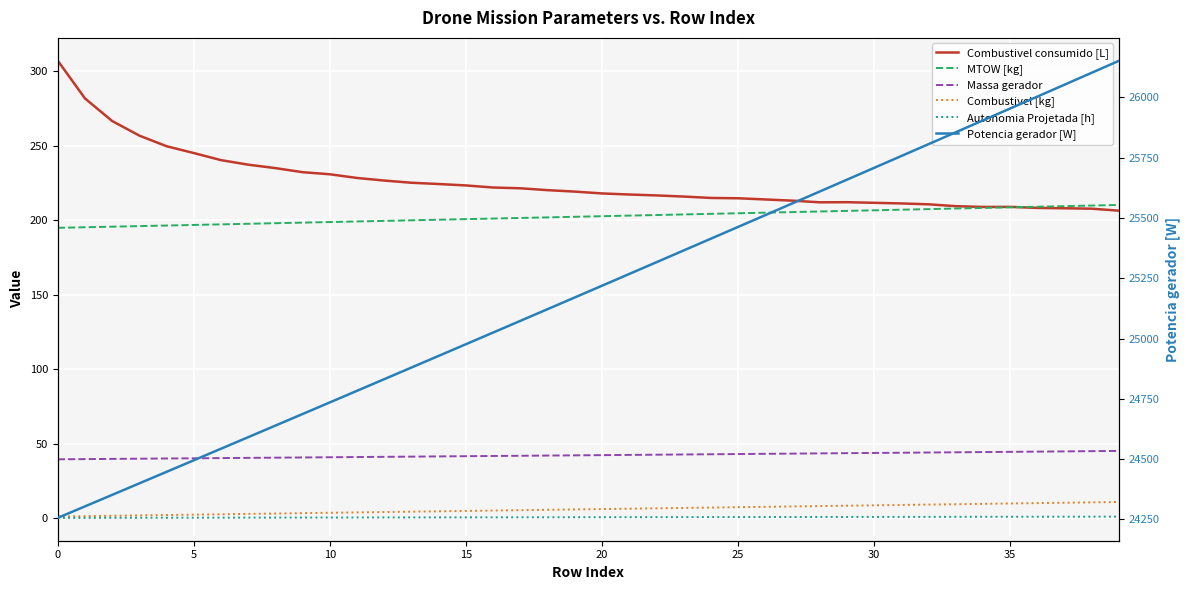

True or false: Potencia gerador [W] has more than 0 interior local peaks.

False